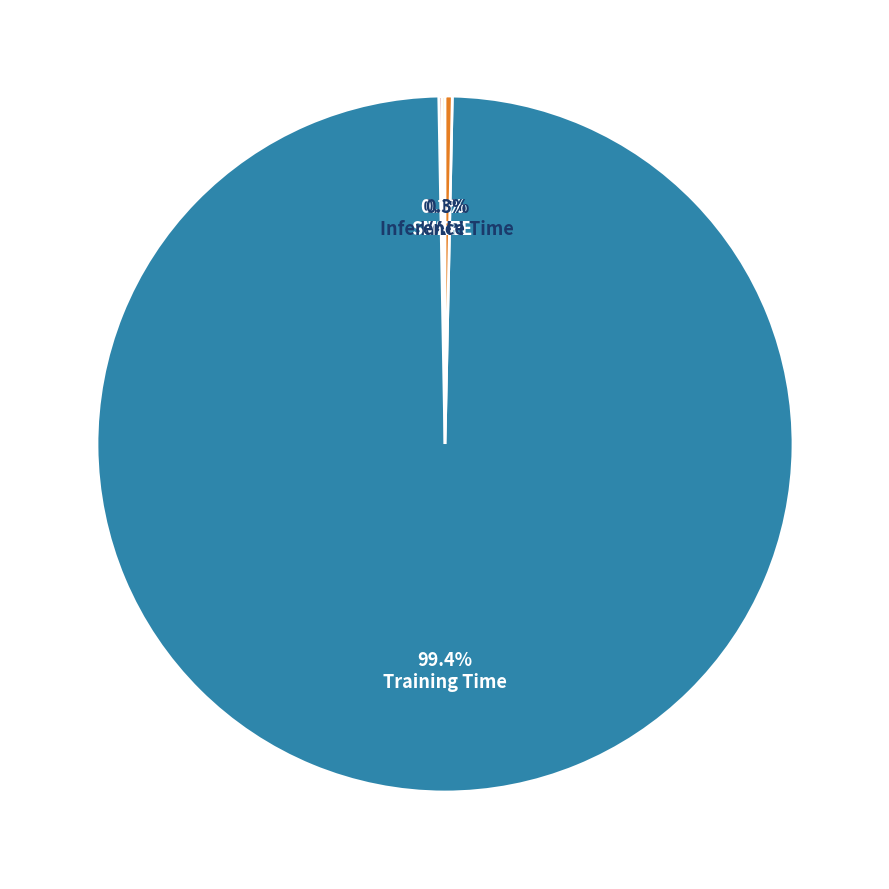

To the nearest percent, what is the difference between the largest and smallest slice percentages?

99%